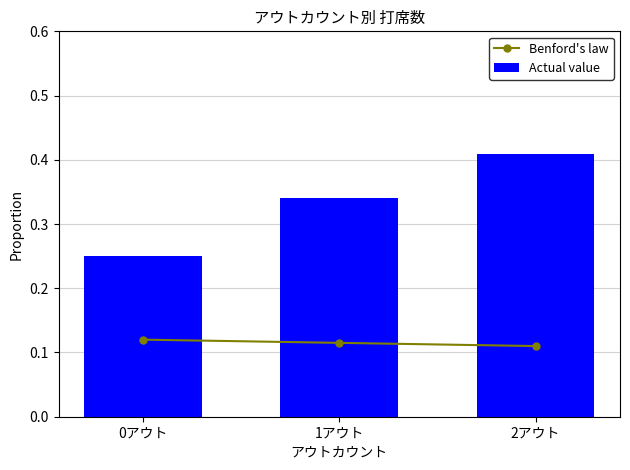

Count the number of categories in the chart.

3